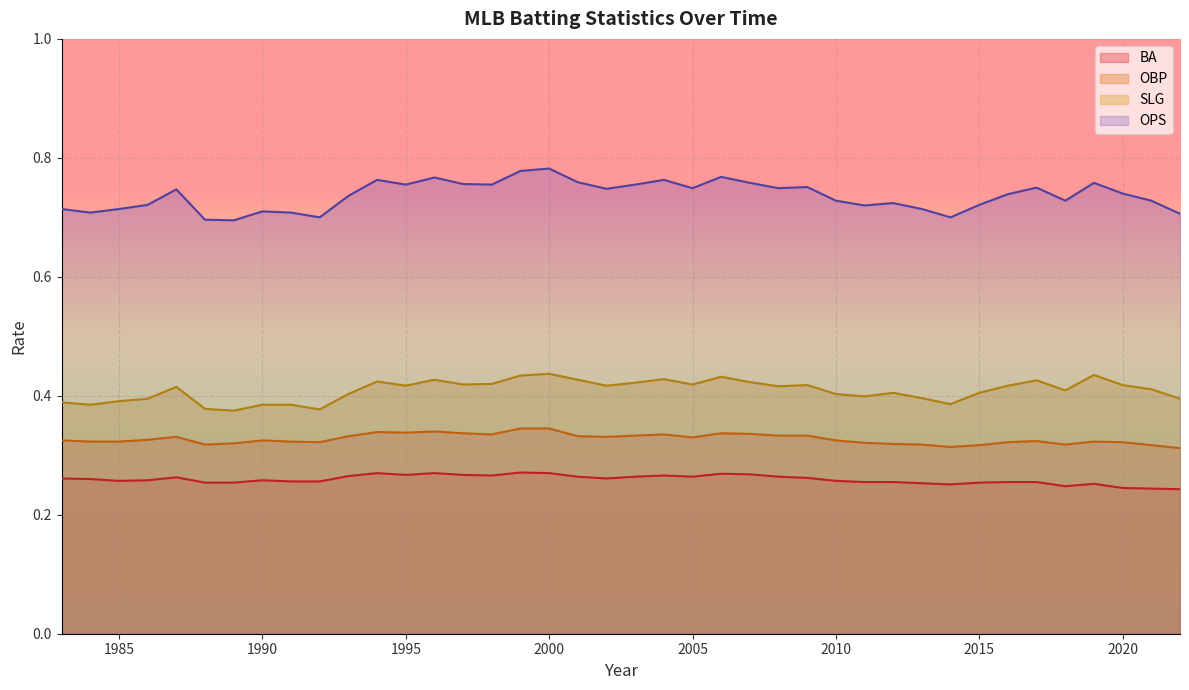

Which series has the largest total across all categories?

OPS